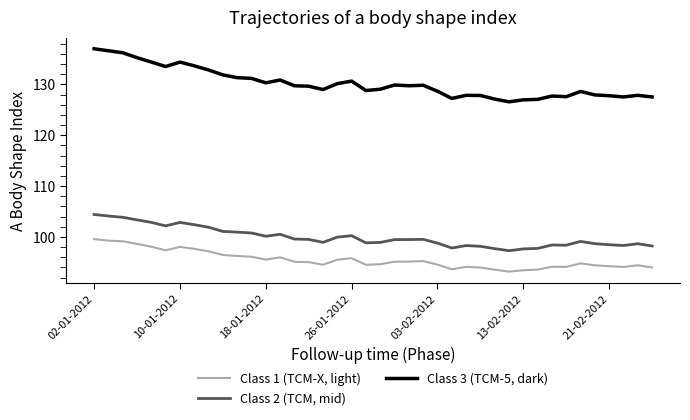

Which series has the largest range (max minus min)?

Class 3 (TCM-5, dark)